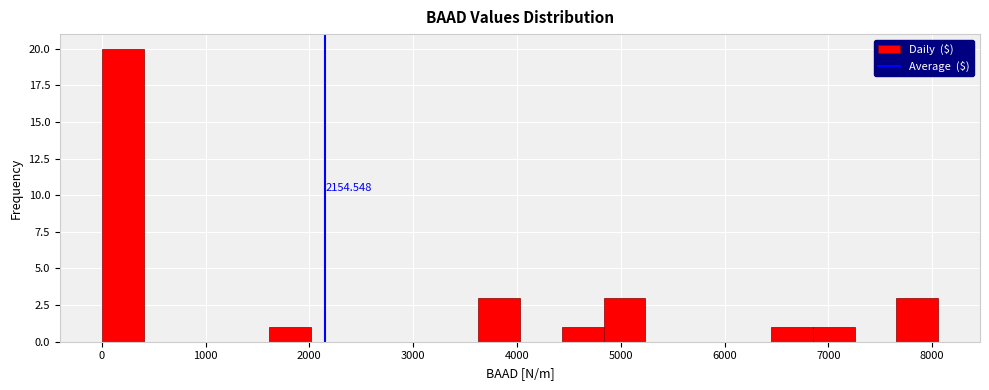

Over which range of the x-axis is the bar tallest?

0 to 400